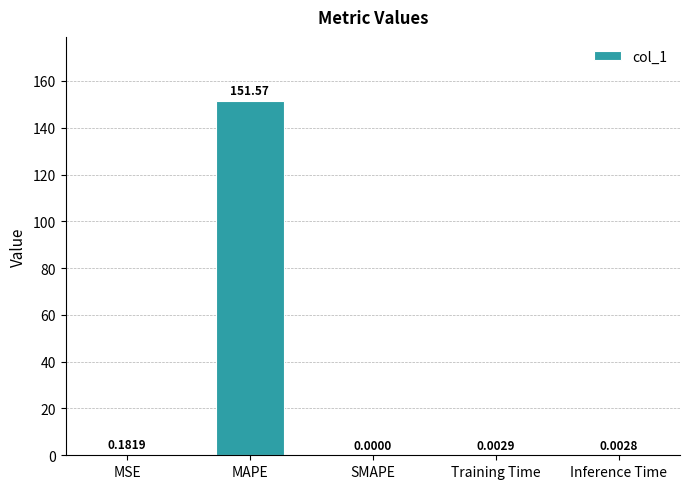

Where is the data nearest to the value 75?

MSE